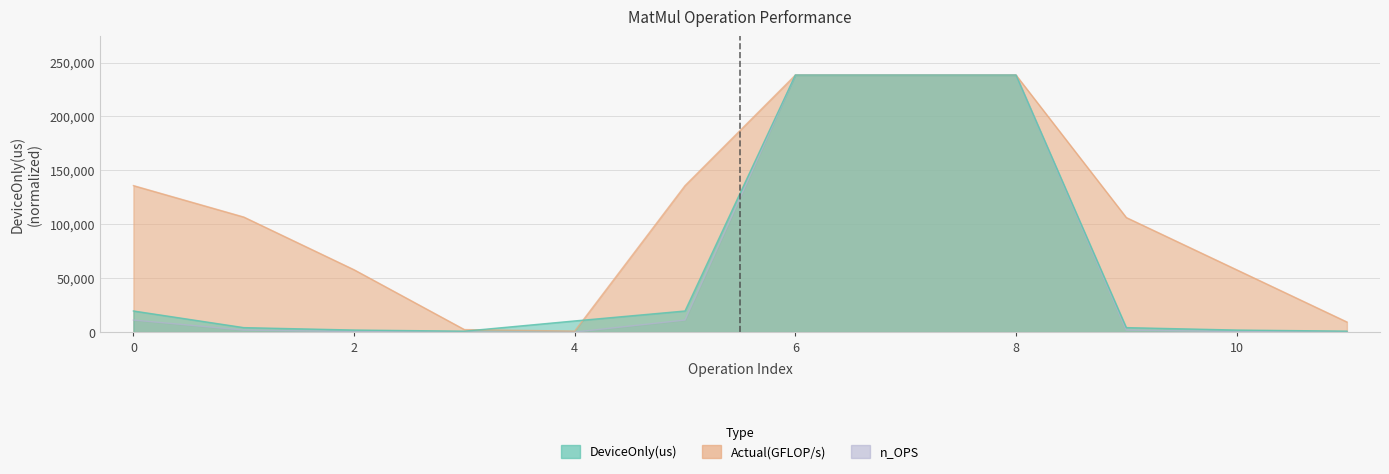

How many intersections are there between Actual(GFLOP/s) and DeviceOnly(us)?

2